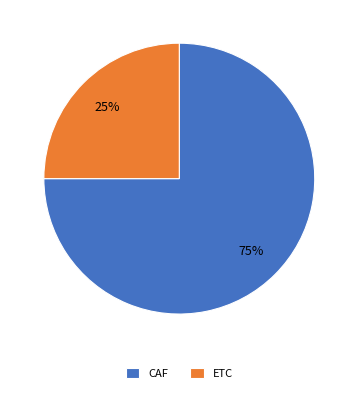

True or false: ETC accounts for 25% of the total.

True